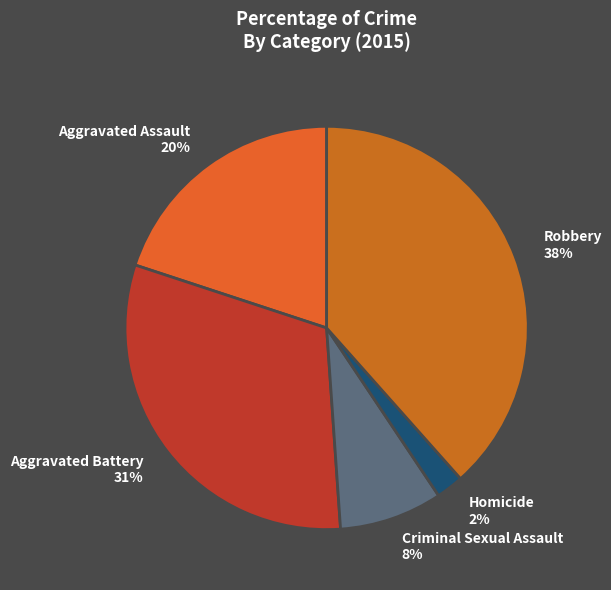

How many slices are in this pie chart?

5